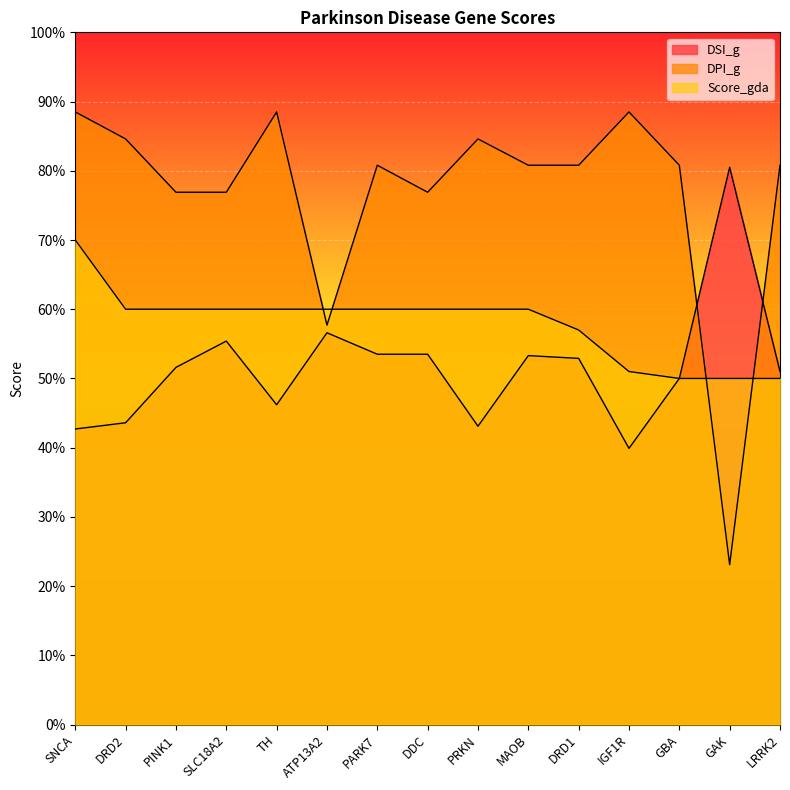

Count the DSI_g values in the range 0 to 1.

15